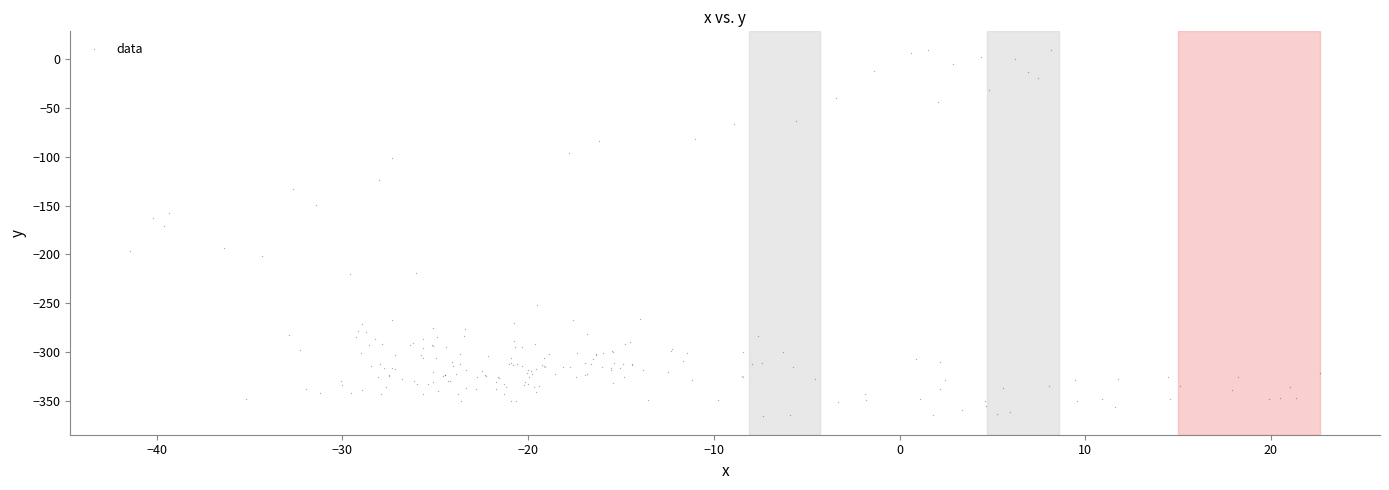

What Y value in the scatter plot is closest to -178?

-171.0